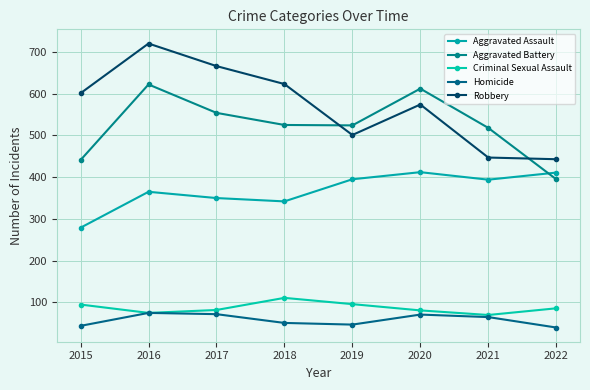

What is the difference between the maximum and minimum values in the Aggravated Assault series?

133